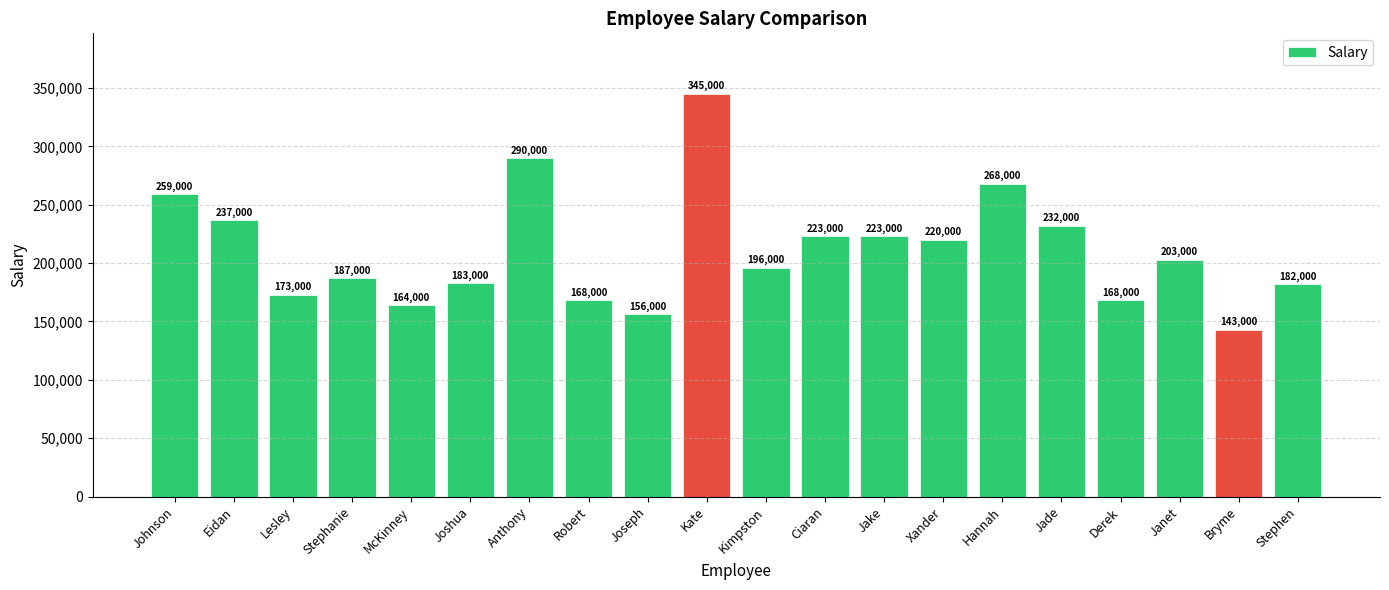

What is the minimum value shown in the chart?

143000